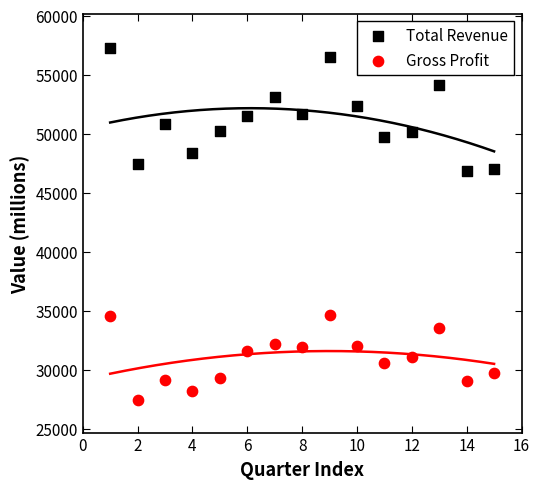

Which series has the widest spread of Y values?

Total Revenue